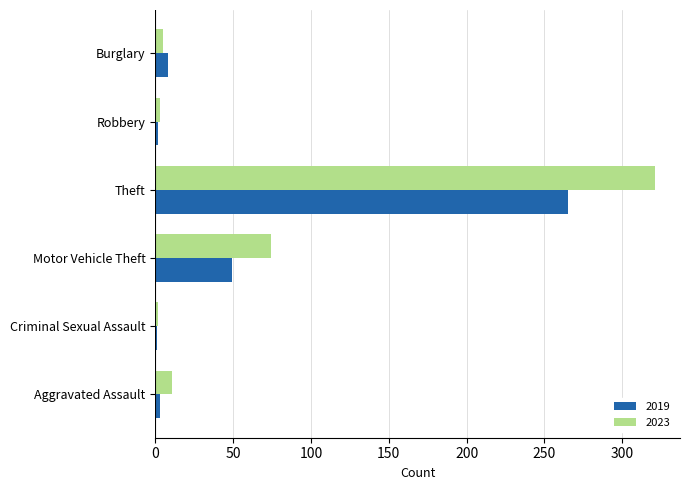

At which label is 2023 closest to 161?

Motor Vehicle Theft